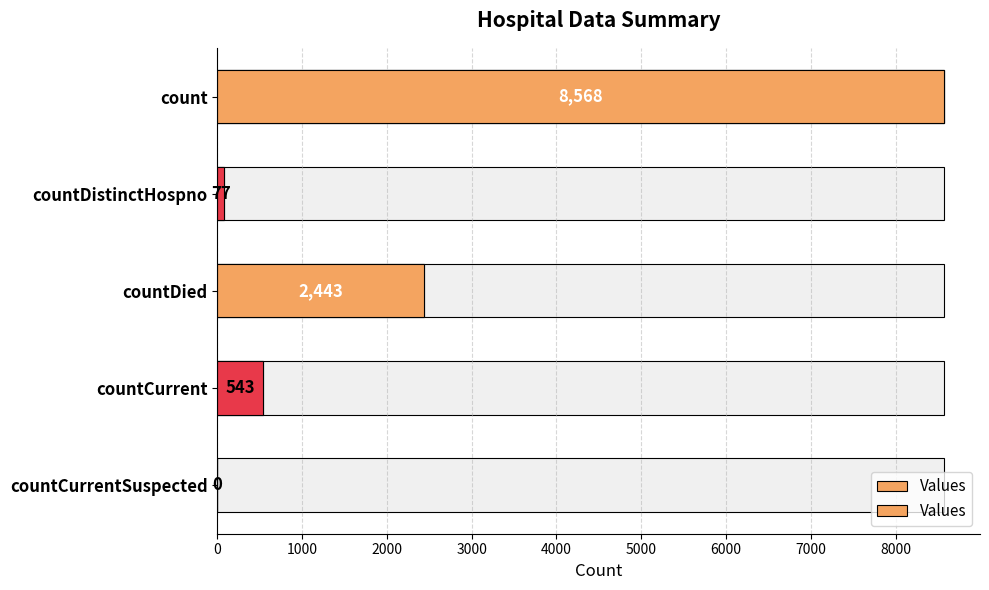

What is the value of the 2nd bar from the left?

77